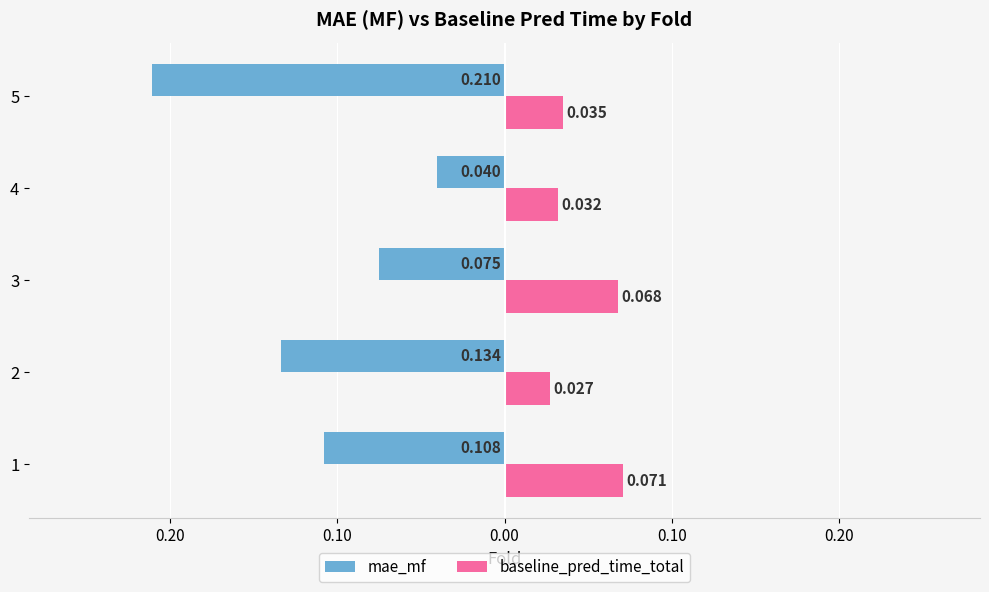

What are all the series names shown in the legend?

mae_mf, baseline_pred_time_total